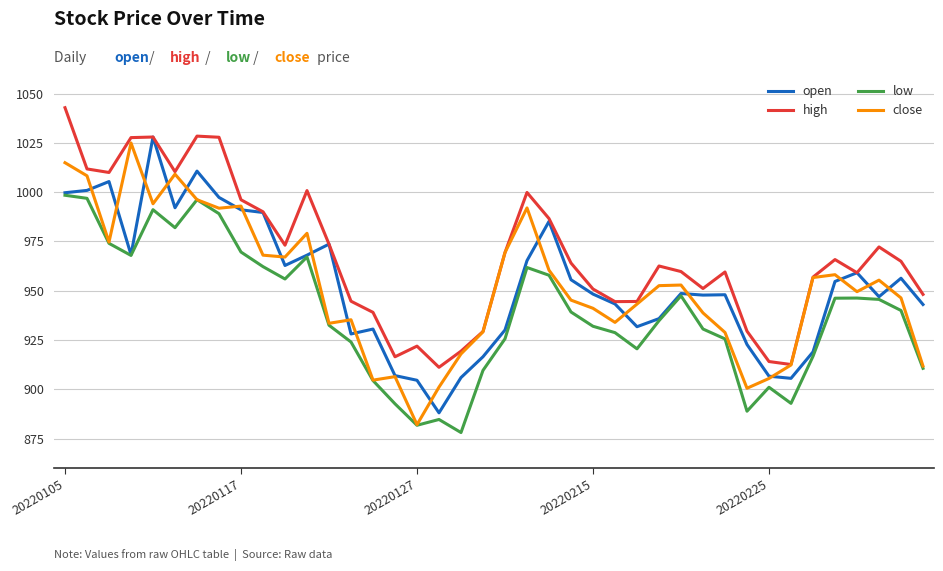

True or false: high and low cross at least once.

False